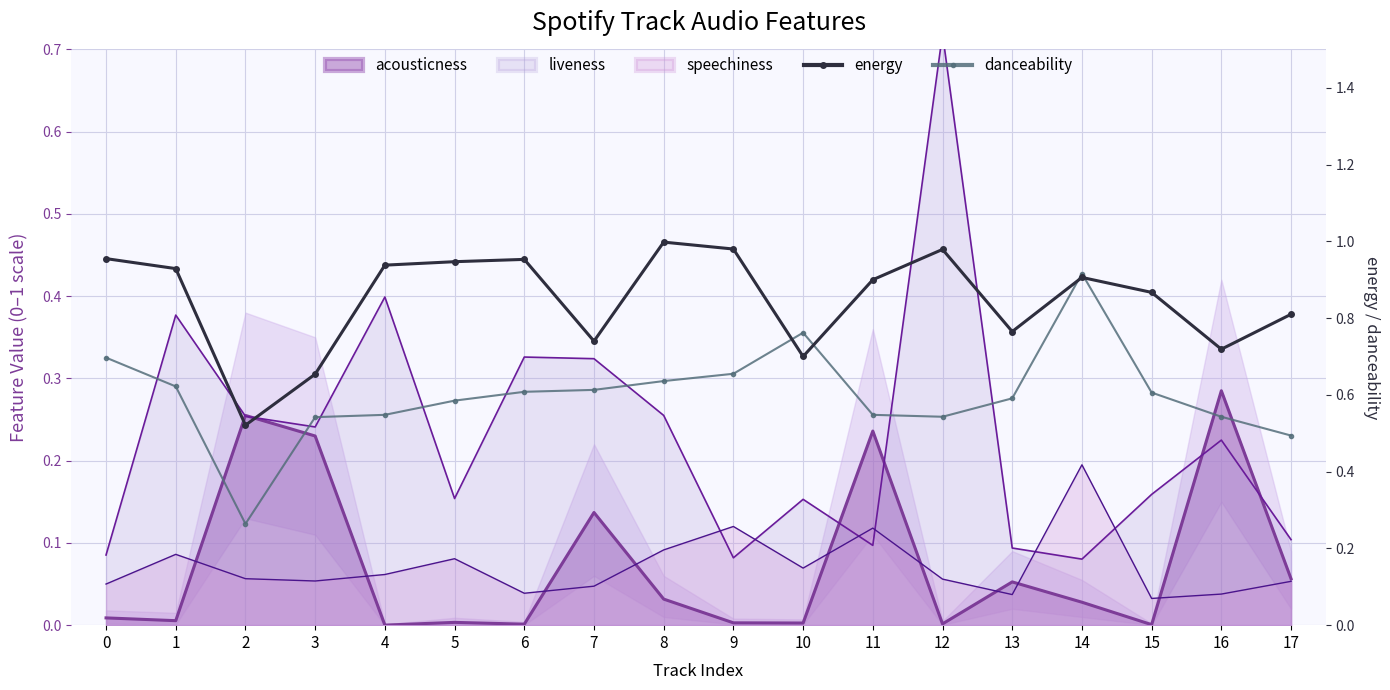

True or false: danceability has more than 1 interior local peaks.

True